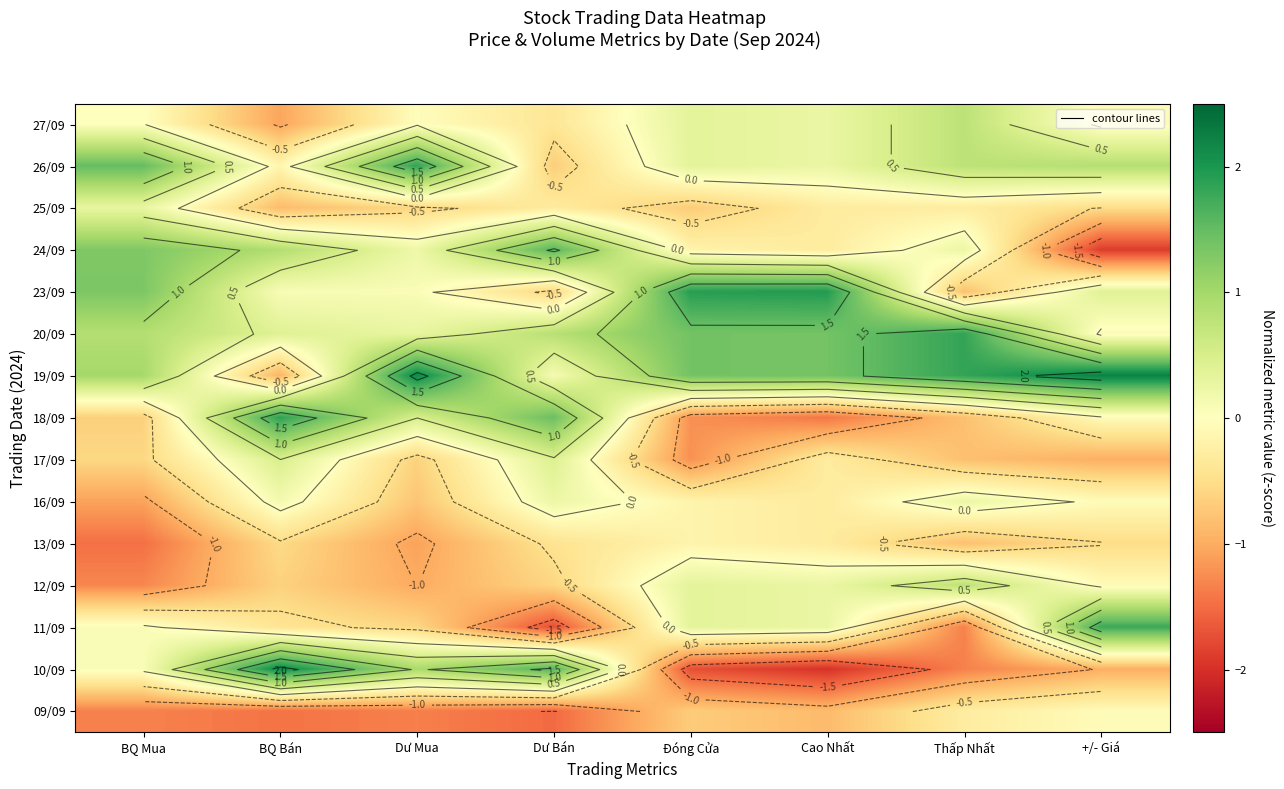

The value of 13/09 at Dư Bán is -0.4. True or false?

True